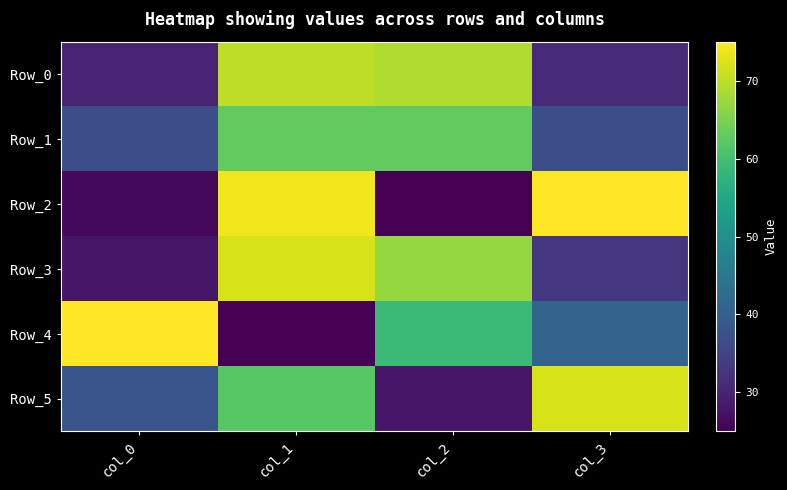

Reading right to left, what are all the values shown in this chart?

Row_0: col_3=31	col_2=69	col_1=70	col_0=30
Row_1: col_3=37	col_2=63	col_1=63	col_0=37
Row_2: col_3=75	col_2=25	col_1=74	col_0=26
Row_3: col_3=33	col_2=67	col_1=72	col_0=28
Row_4: col_3=41	col_2=59	col_1=25	col_0=75
Row_5: col_3=72	col_2=28	col_1=62	col_0=38